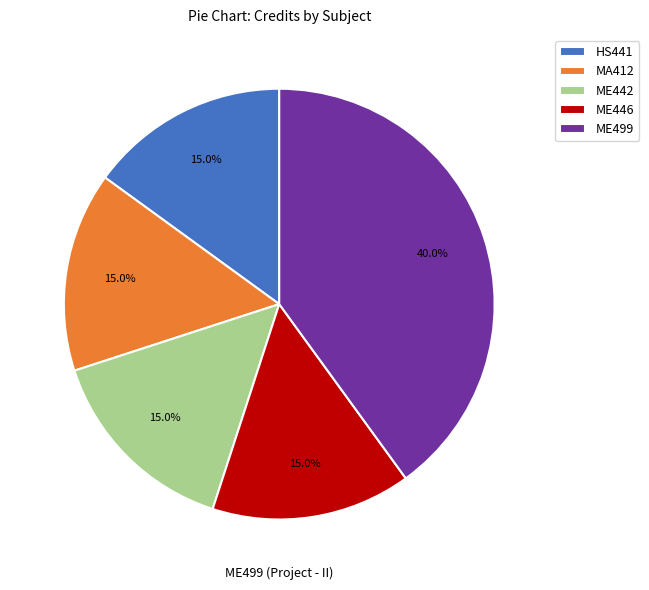

Combined, what portion of the pie is ME446 and ME442?

30.0%